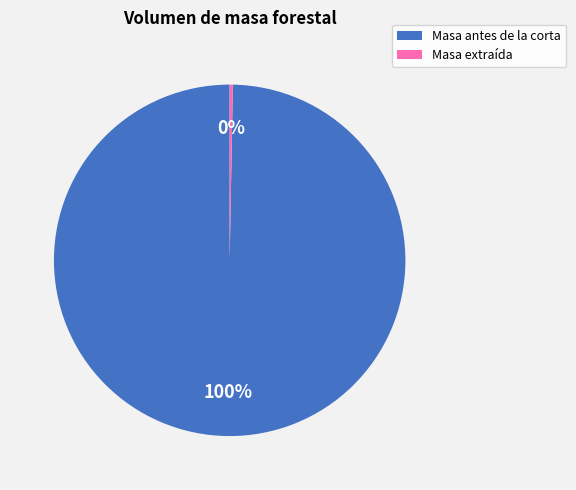

Does any single category account for the majority?

Yes